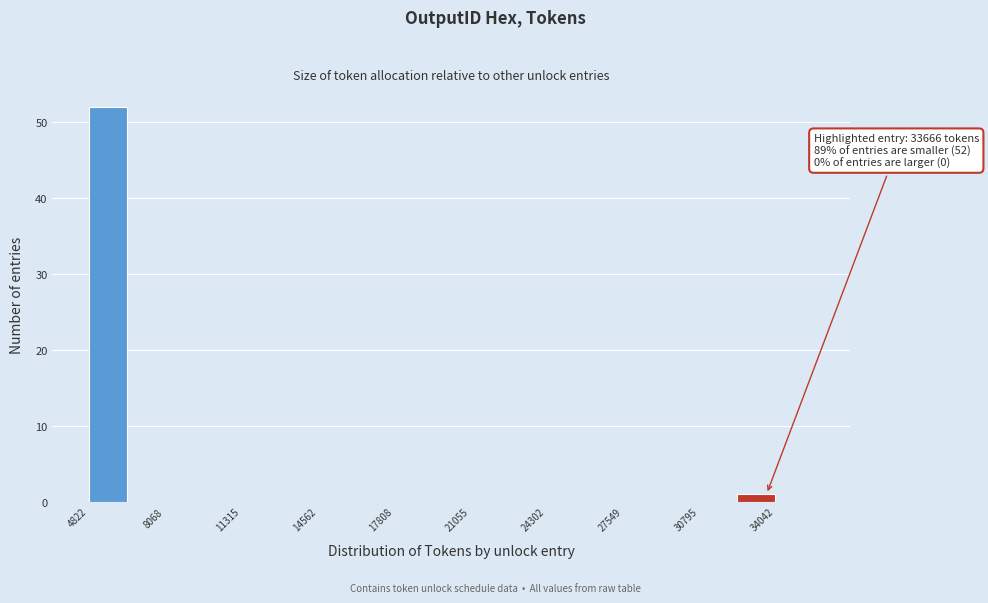

Around what value on the x-axis is the tallest bar? Give the approximate position of its centre, as read against the axis.

5500